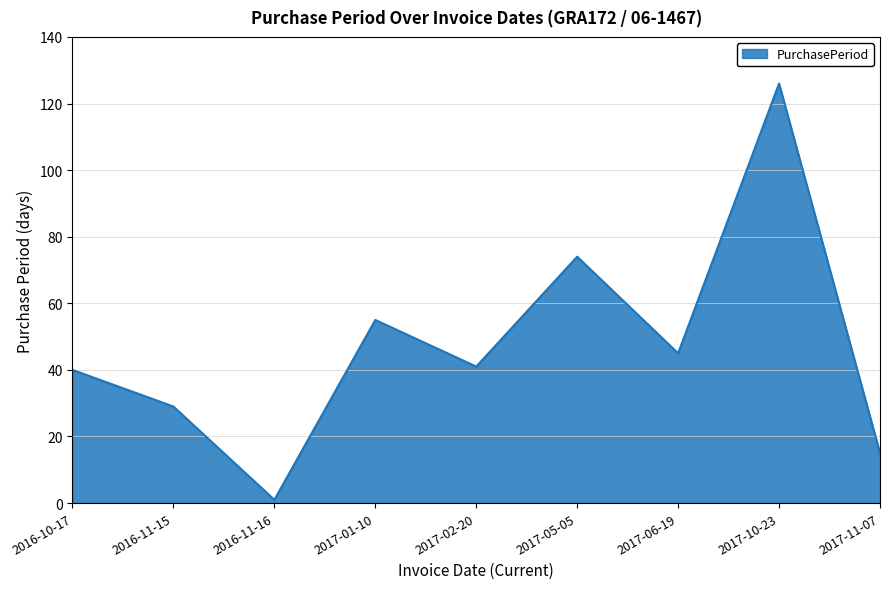

Where is the data nearest to the value 63?

2017-01-10